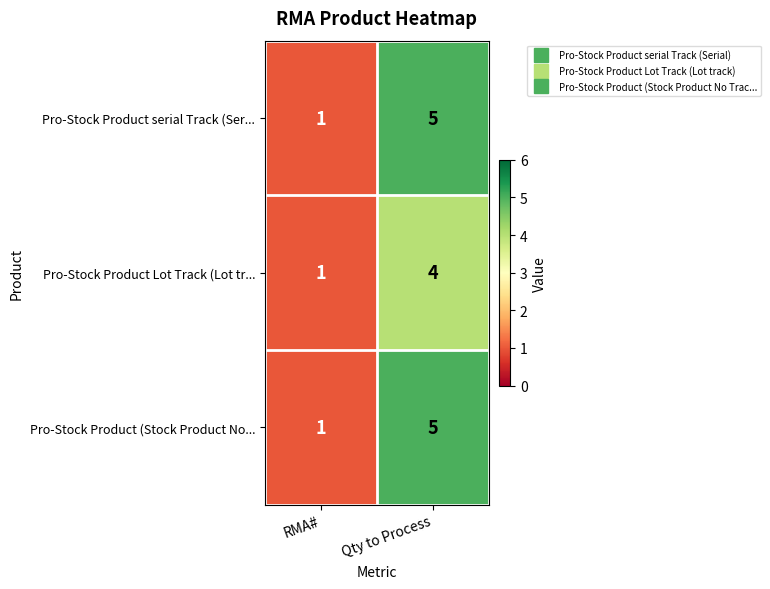

What is the spread (max minus min) of values at Qty to Process?

1